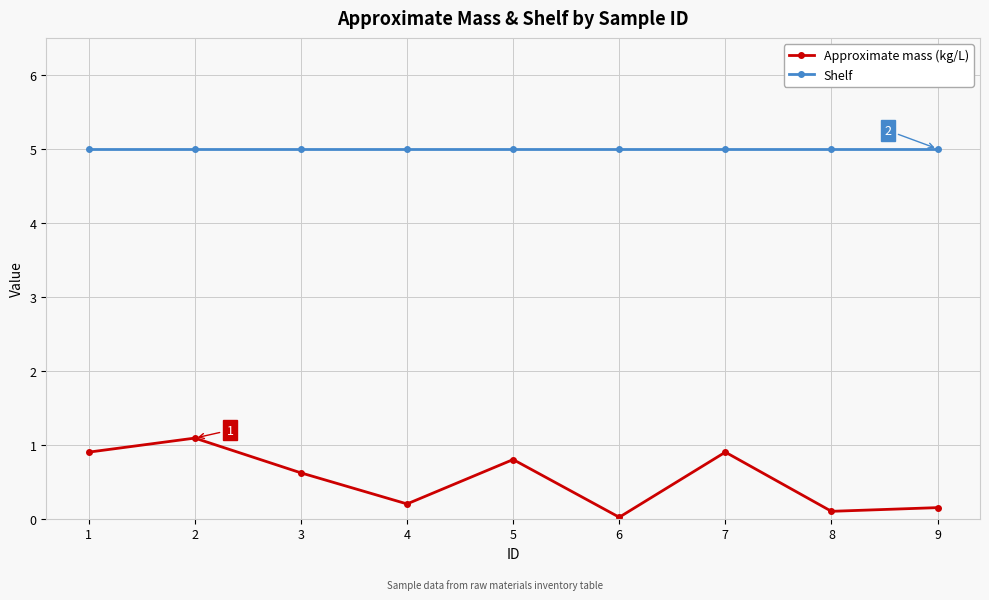

What is the sum of the Approximate mass (kg/L) values at 8 and 5?

0.9